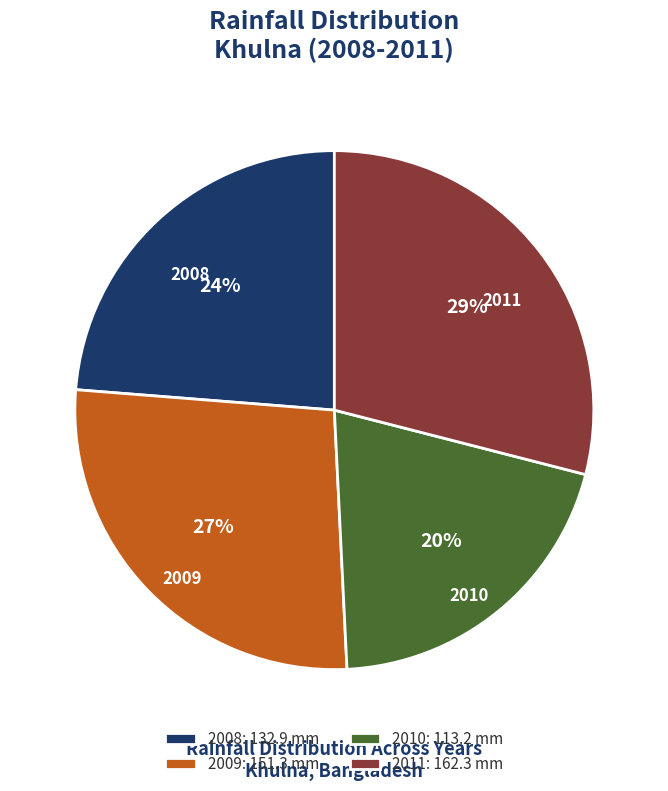

The 2008 slice represents 10% of the pie. True or false?

False